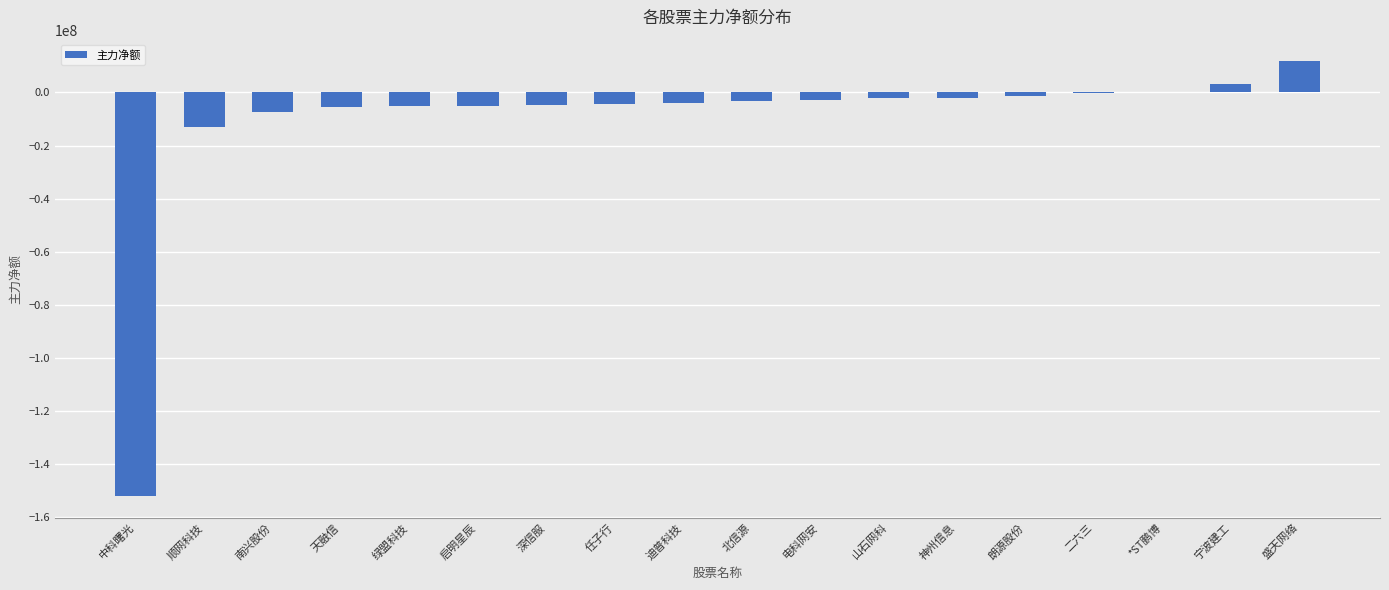

What is the sum of the values at 绿盟科技 and 启明星辰?

-10022454